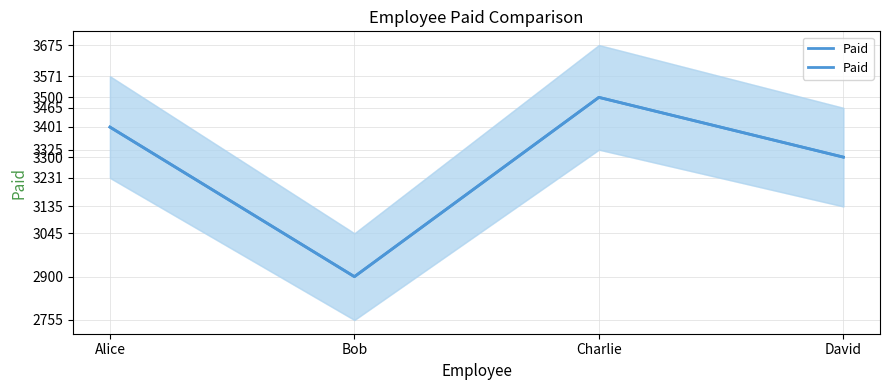

Reading left to right, list all the values displayed in this chart.

Alice=3400.6	Bob=2900.0	Charlie=3500.0	David=3300.0